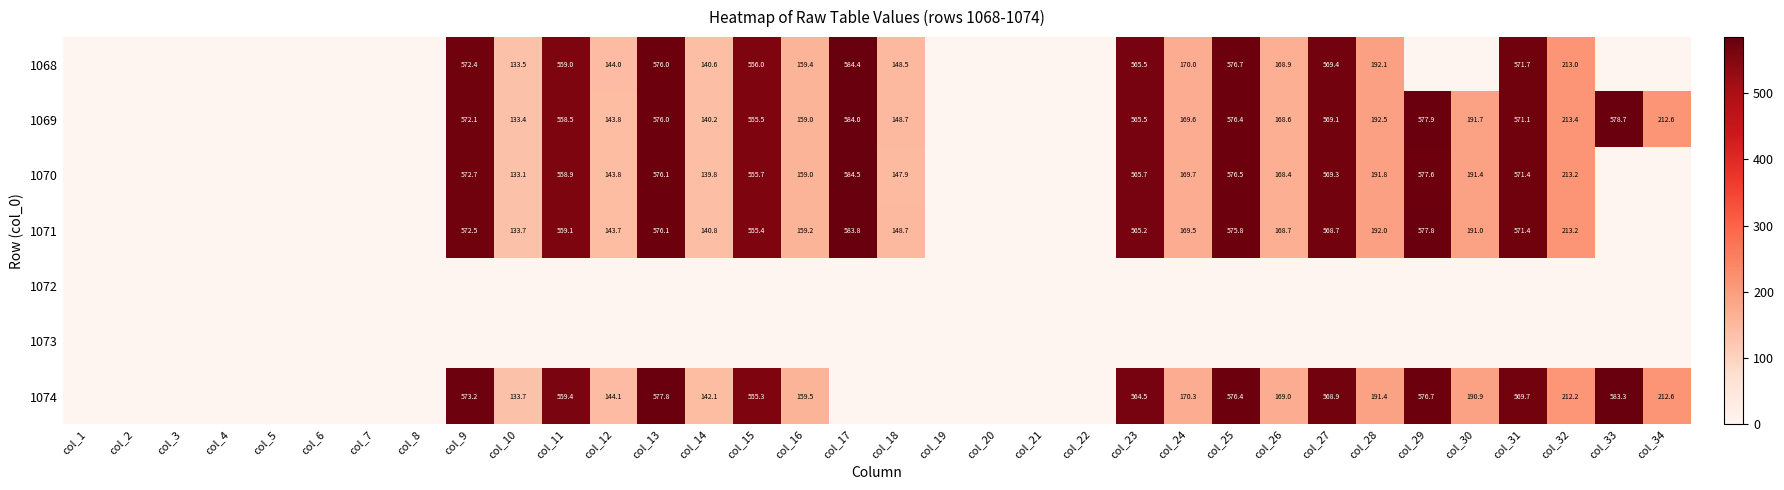

The value of 1071 at col_14 is 140.8. True or false?

True